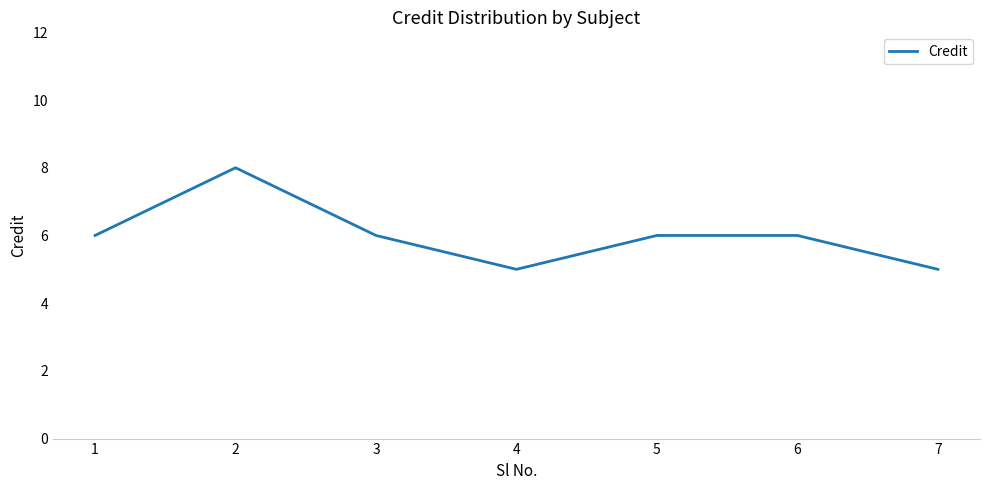

Reading left to right, extract all data points from this chart.

1=6	2=8	3=6	4=5	5=6	6=6	7=5